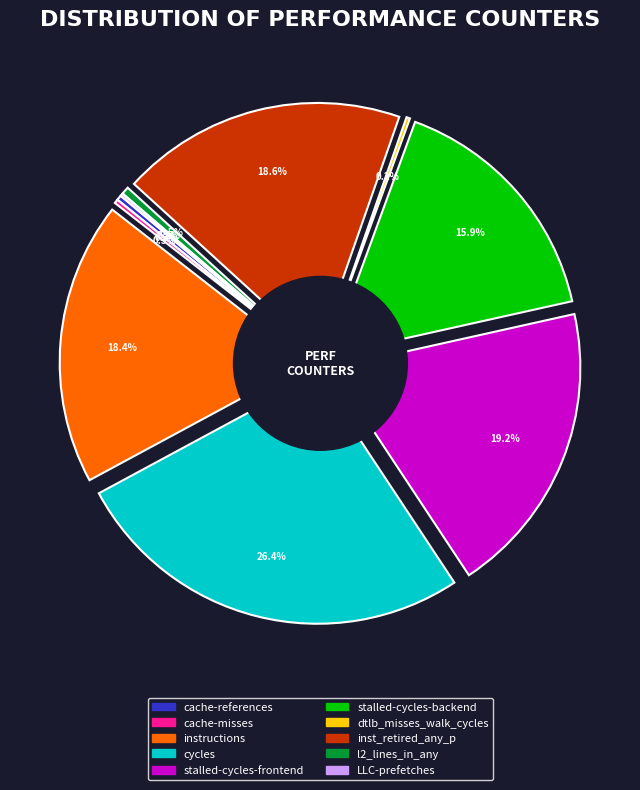

True or false: cache-misses accounts for 0% of the total.

True